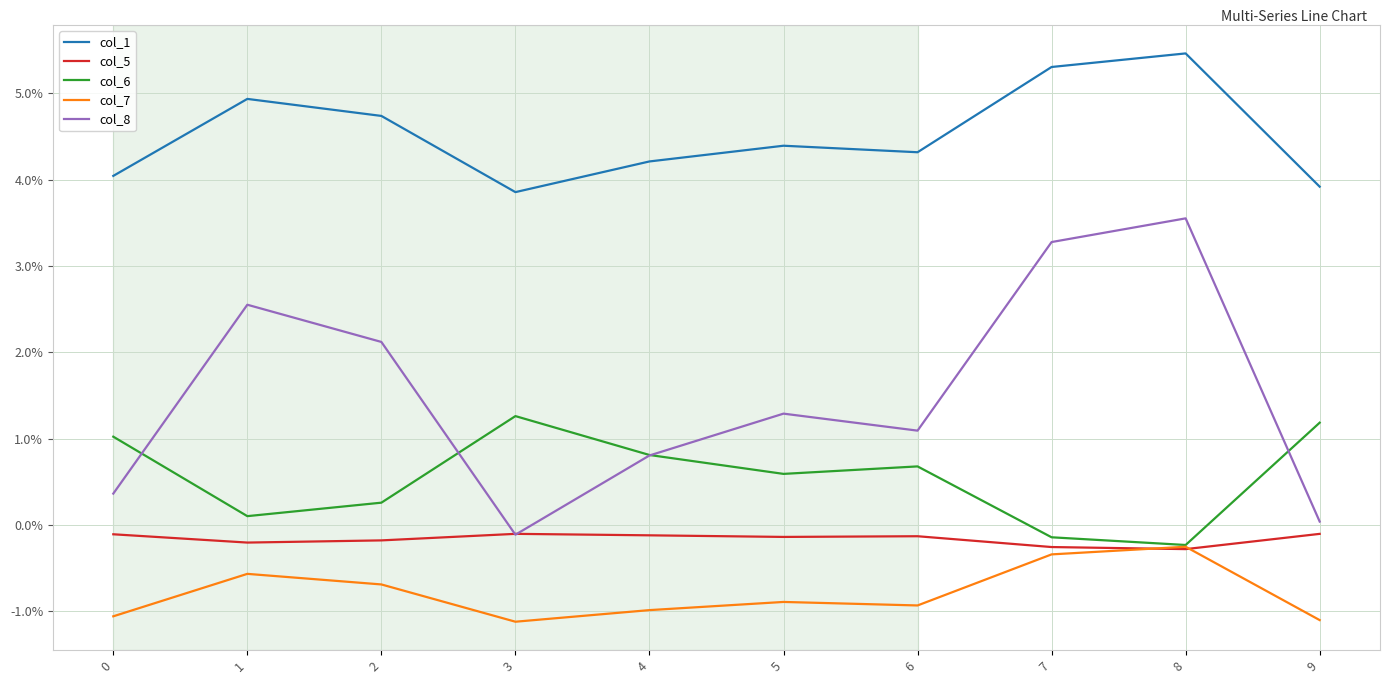

Which category has the lowest value across all series?

3